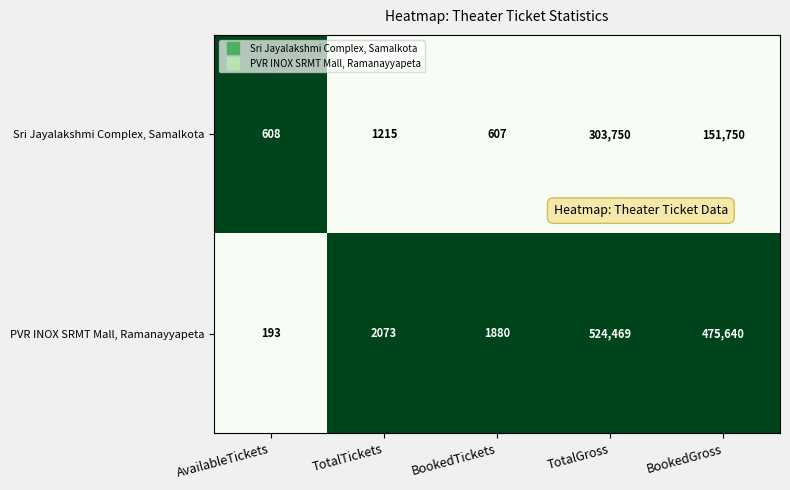

At AvailableTickets, list the series in order from largest to smallest.

Sri Jayalakshmi Complex, Samalkota, PVR INOX SRMT Mall, Ramanayyapeta